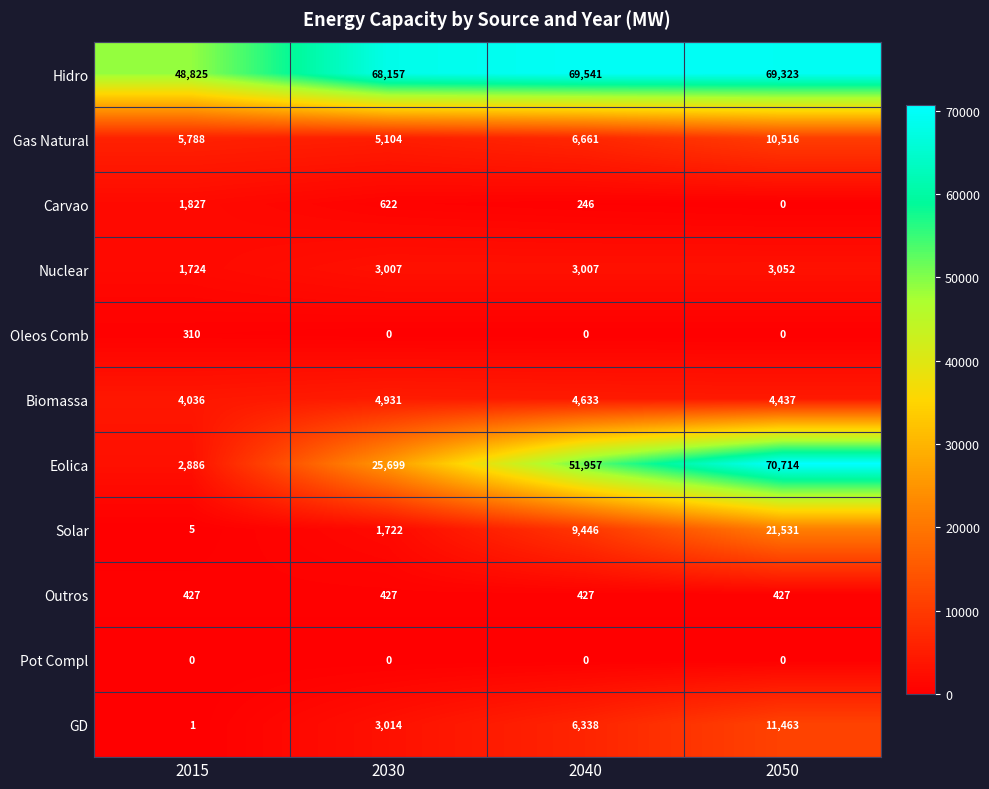

What is the total value across all series at 2015?

65829